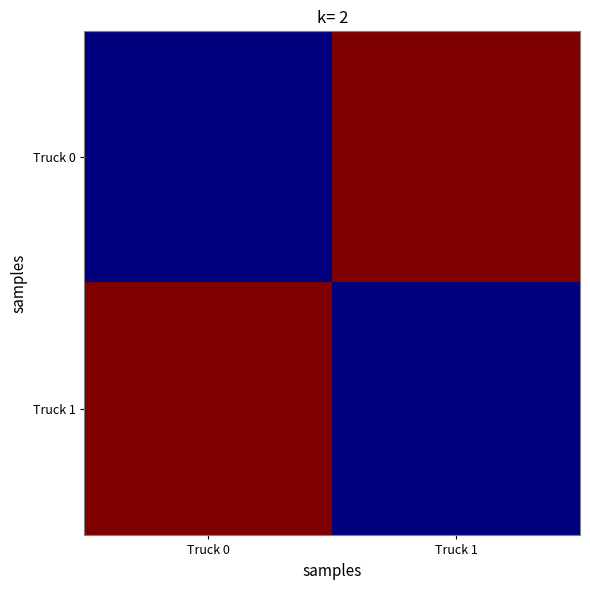

Which series has the largest range (max minus min)?

Truck 0